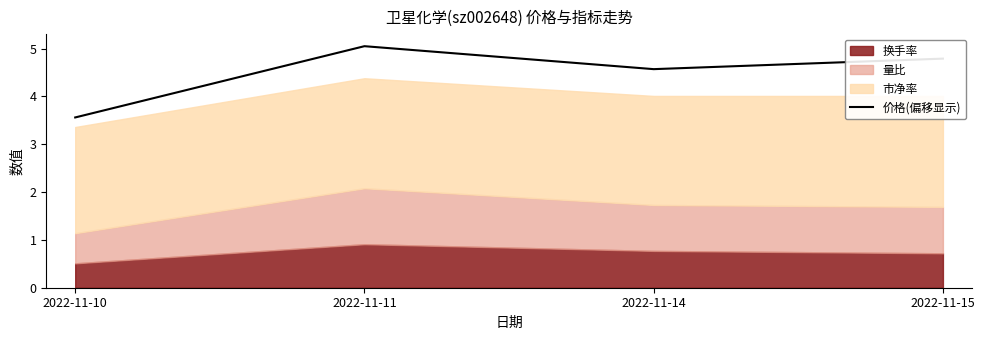

Reading right to left, list all the values displayed in this chart.

4.8	4.6	5.1	3.6